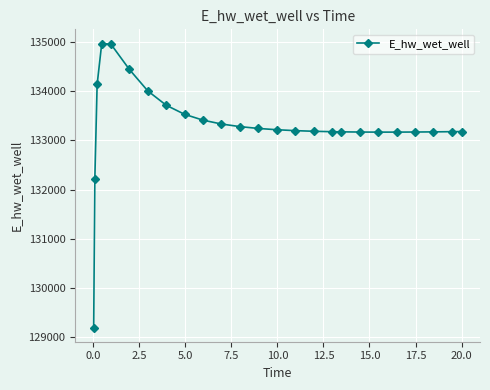

What is the sum of all values?

3332522.7